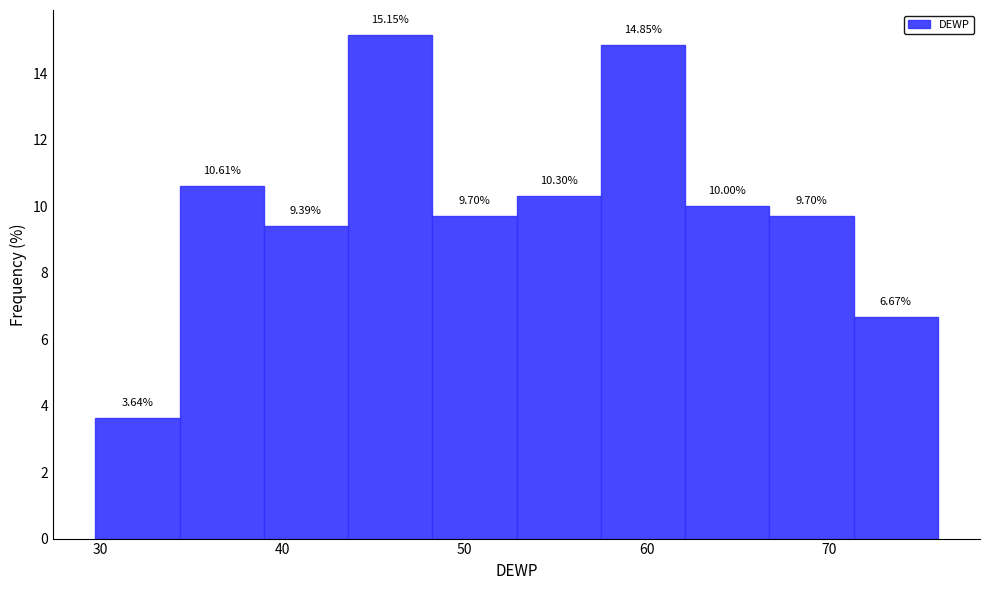

Reading left to right, list every bar in this chart as the range it spans on the x-axis followed by its height. The bar edges are not printed on the chart, so give them approximately, as read against the axis.

30 to 34: 3.64
34 to 39: 10.61
39 to 44: 9.39
44 to 48: 15.15
48 to 53: 9.70
53 to 57: 10.30
57 to 62: 14.85
62 to 67: 10.00
67 to 71: 9.70
71 to 76: 6.67